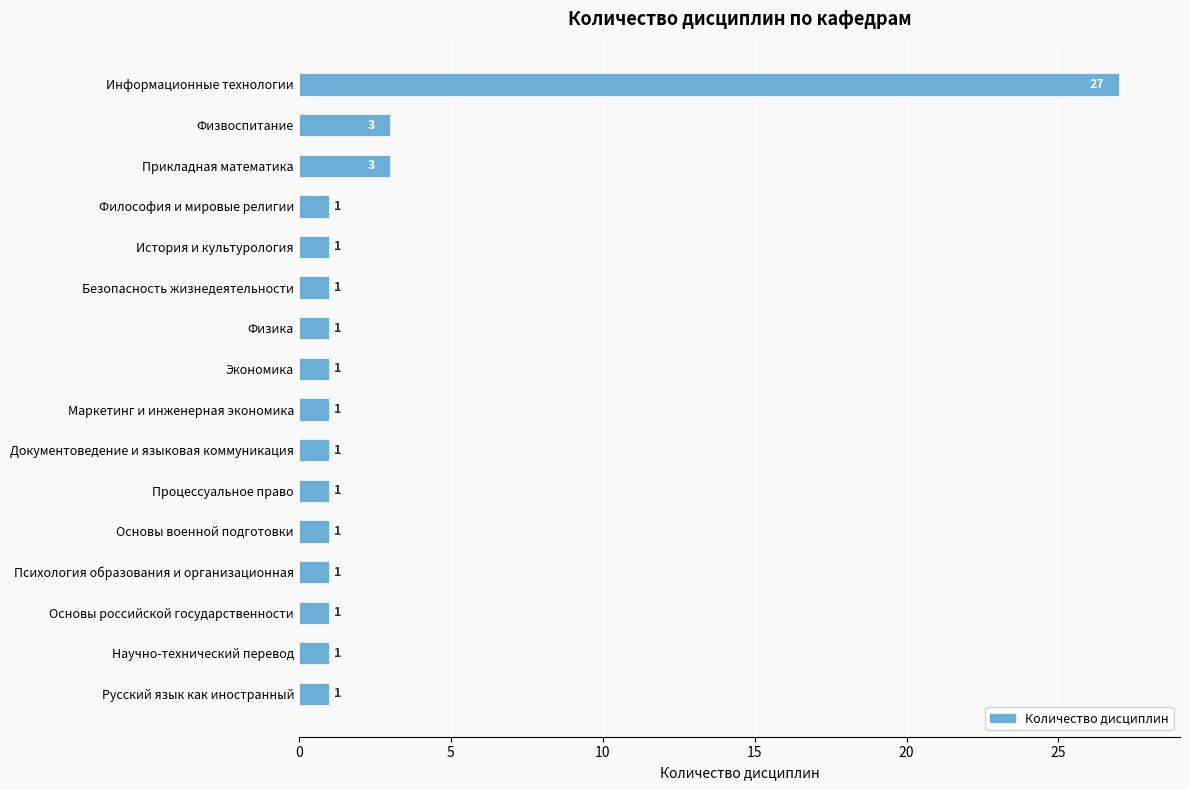

What is the difference between the maximum and minimum values?

26